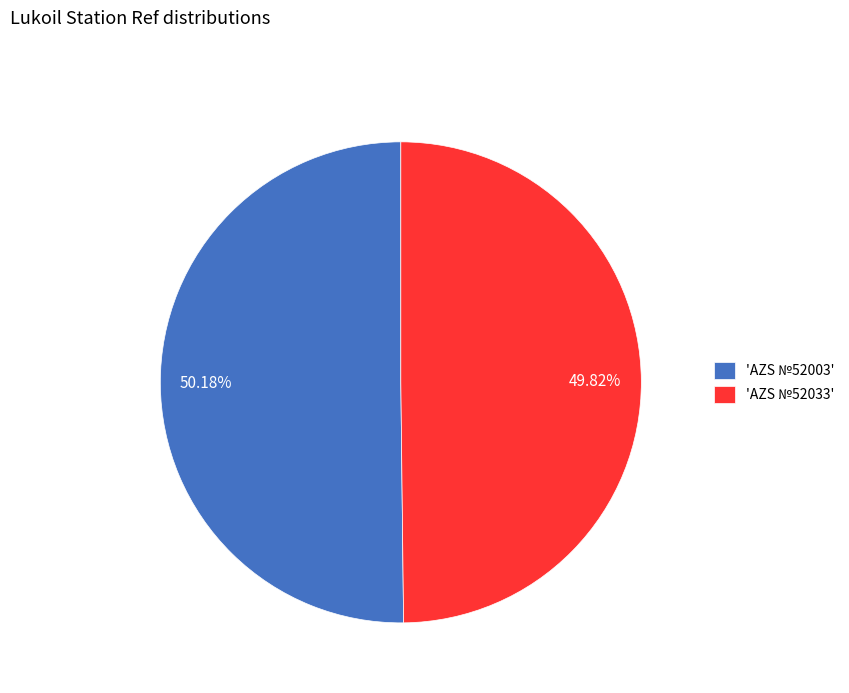

Does any single category account for the majority?

Yes